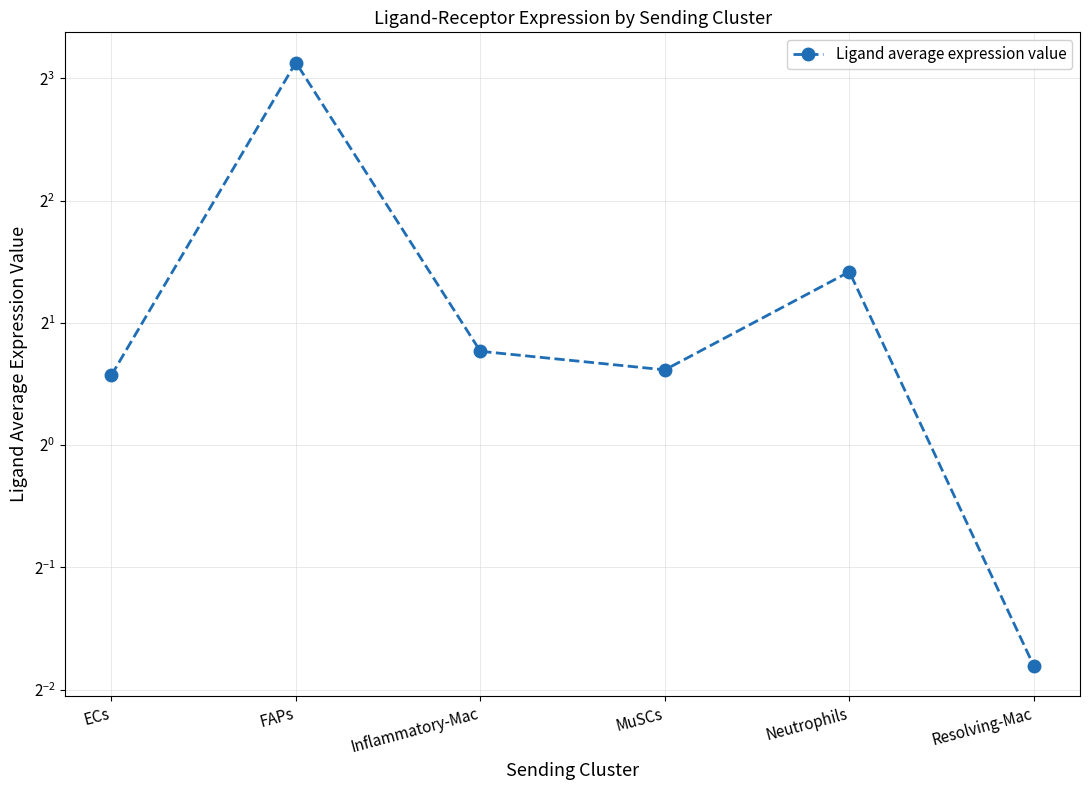

Where is the data nearest to the value 4?

Neutrophils